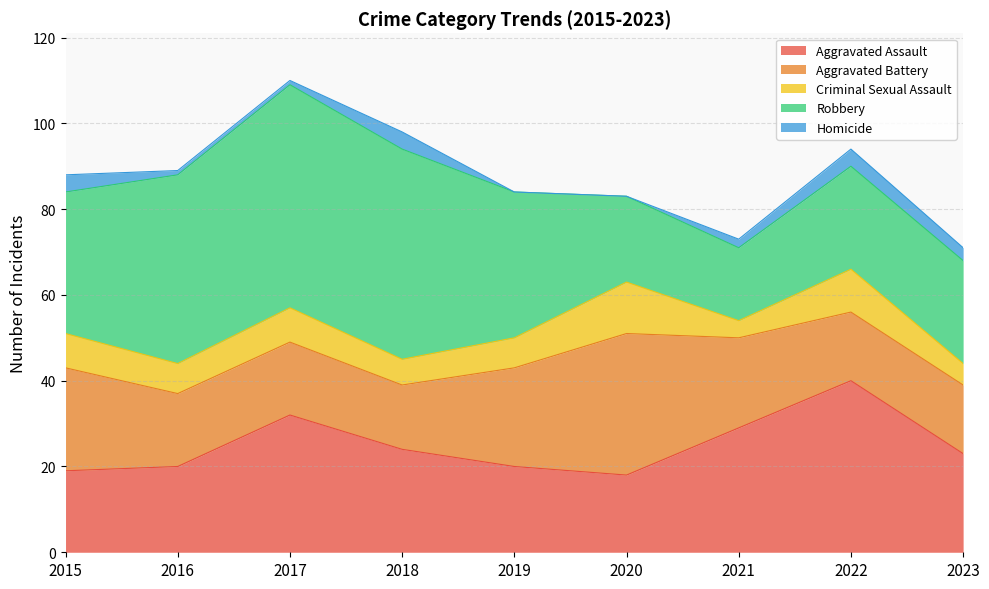

List the series in order of their overall mean, lowest first.

Homicide, Criminal Sexual Assault, Aggravated Battery, Aggravated Assault, Robbery